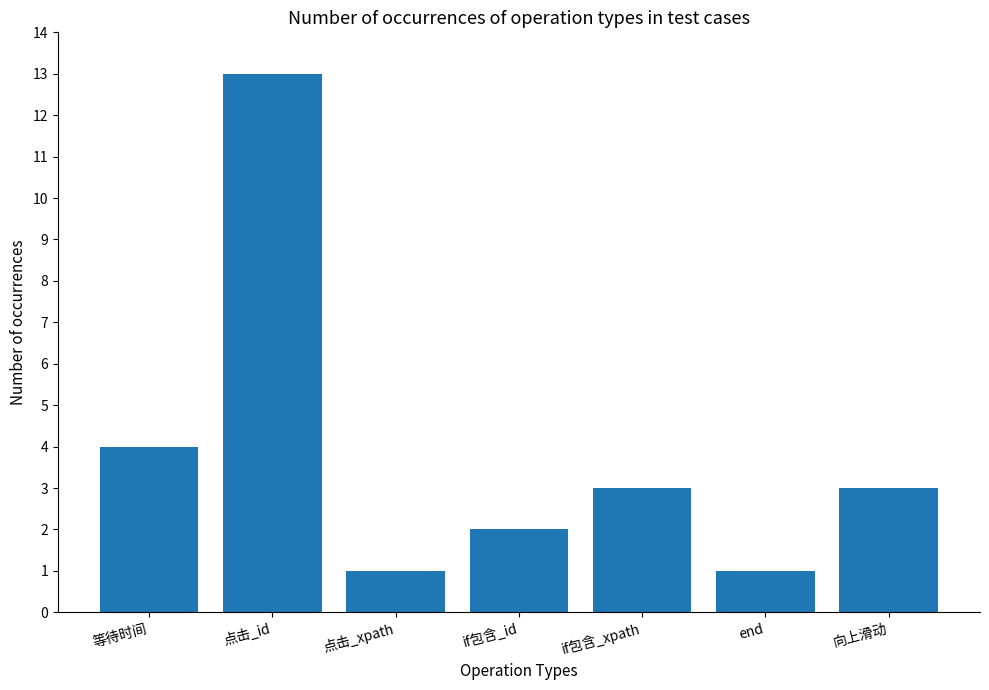

What is the ratio of the value at 点击_xpath to the value at if包含_xpath?

0.3